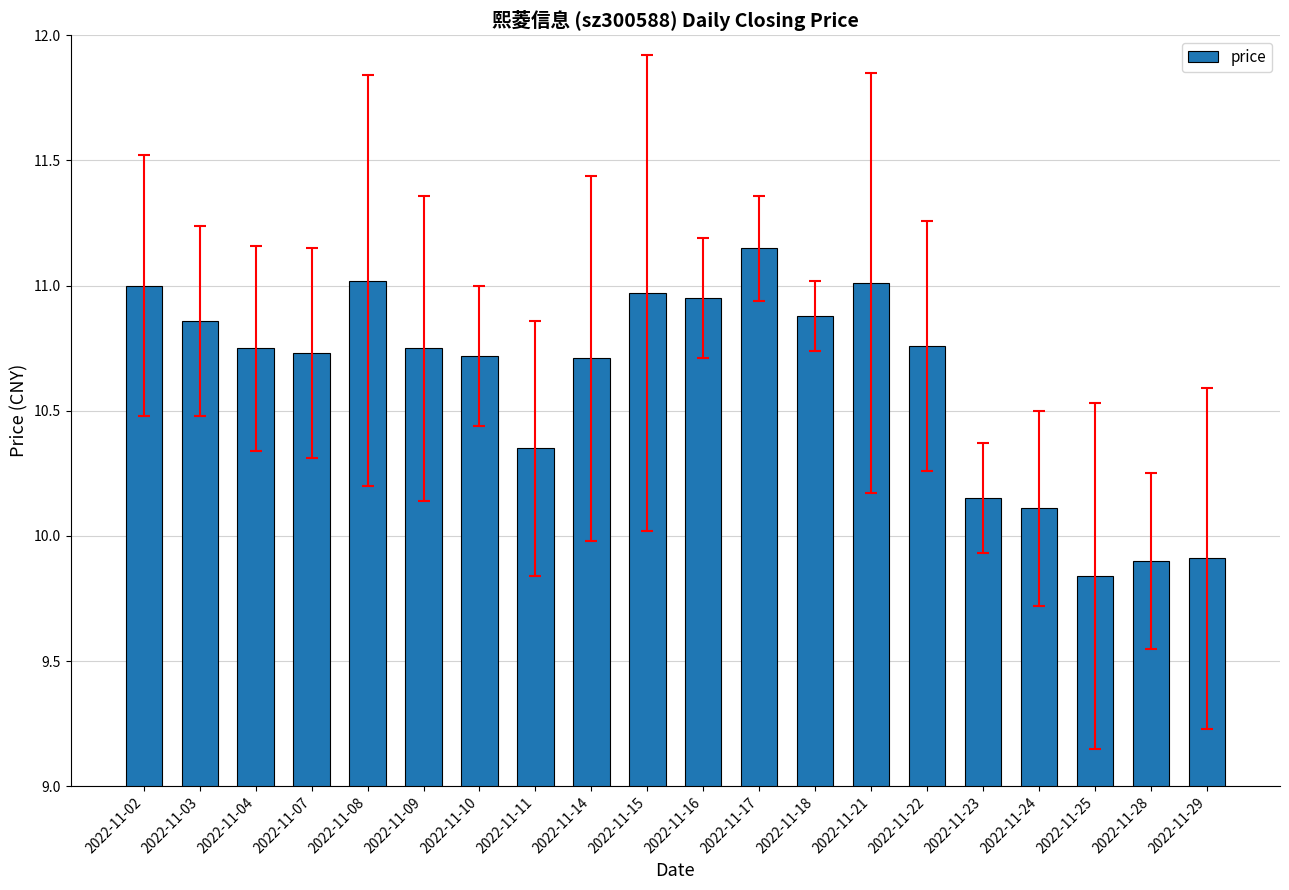

Where does the data first go above 10?

2022-11-02